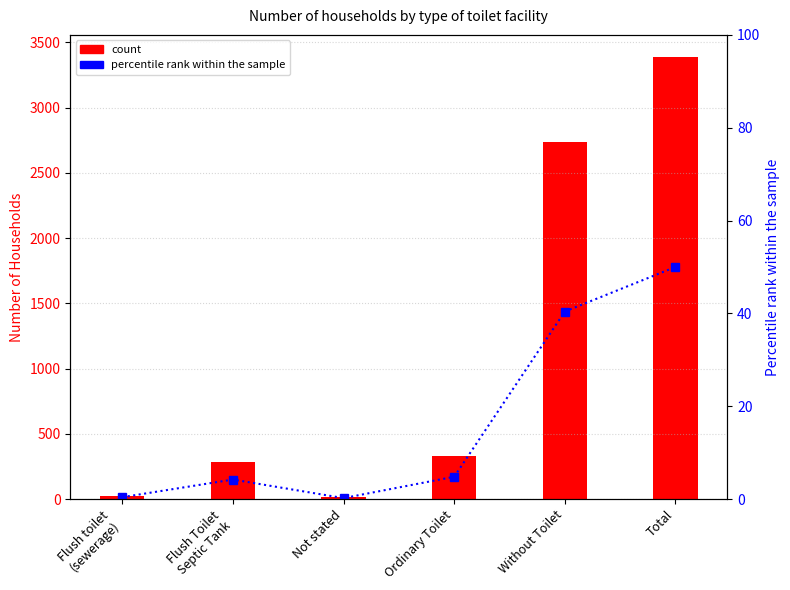

Which label corresponds to the largest value in the chart?

Total